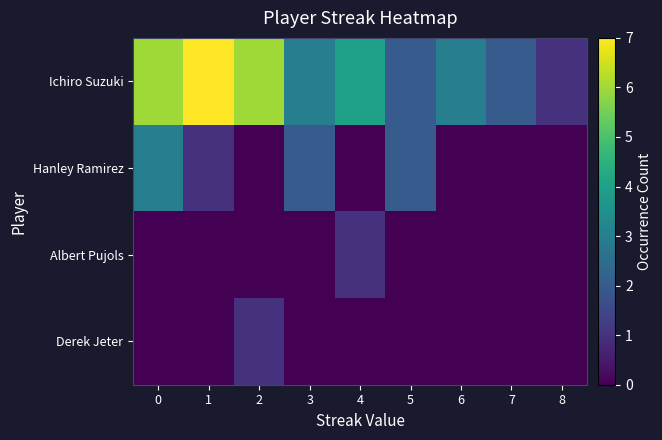

Rank the series by their maximum value, from highest to lowest.

row_0, row_1, row_2, row_3